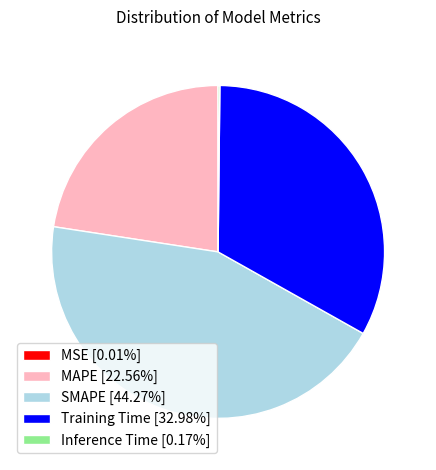

Is there a majority slice in this chart?

No